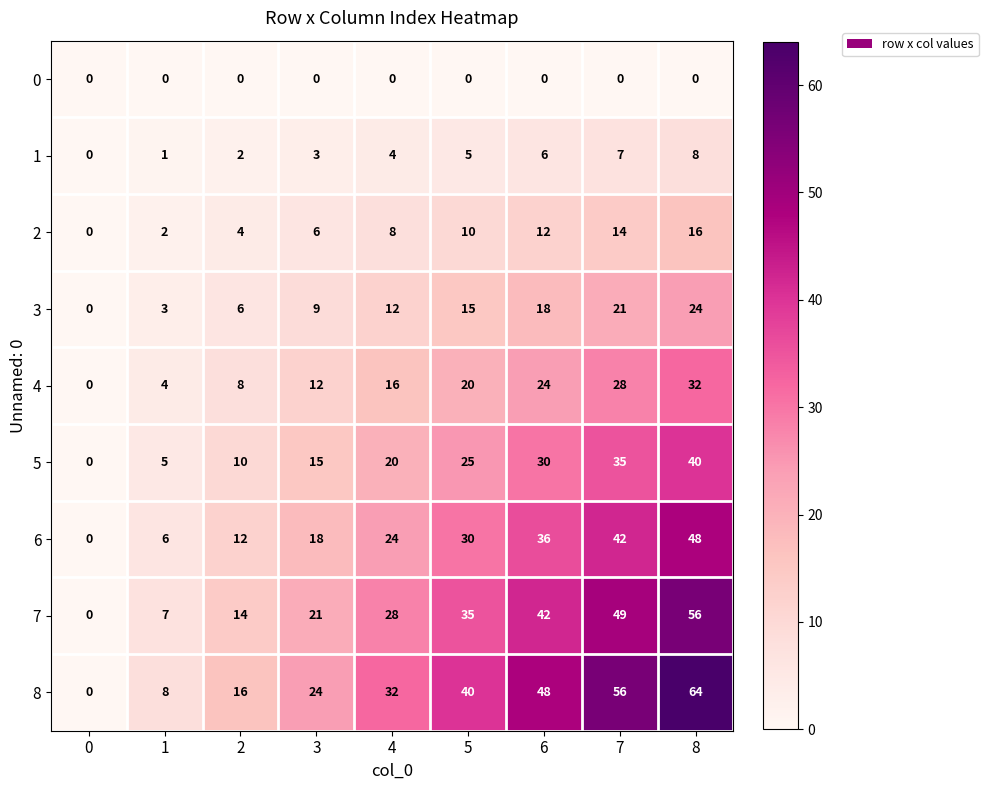

What is the difference between the maximum and minimum values in the 8 series?

64